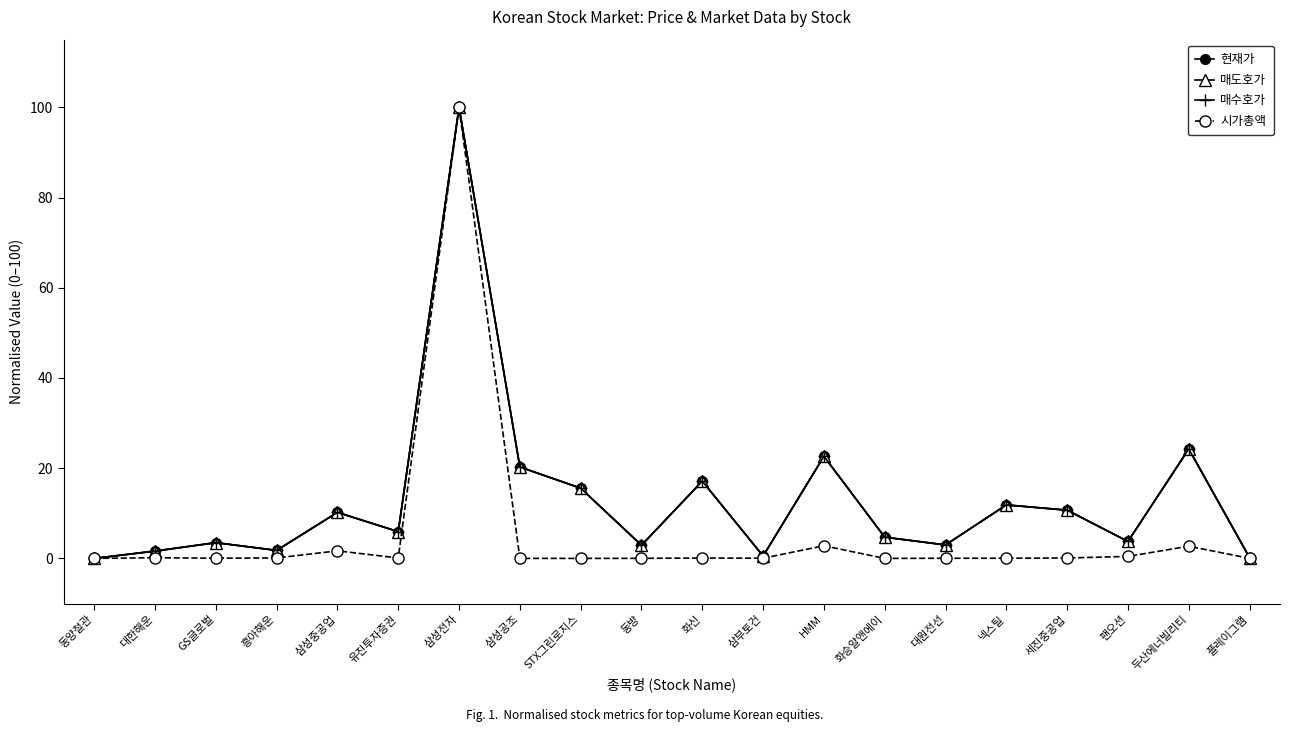

In 현재가, how many points are higher than both neighbors (excluding endpoints)?

7